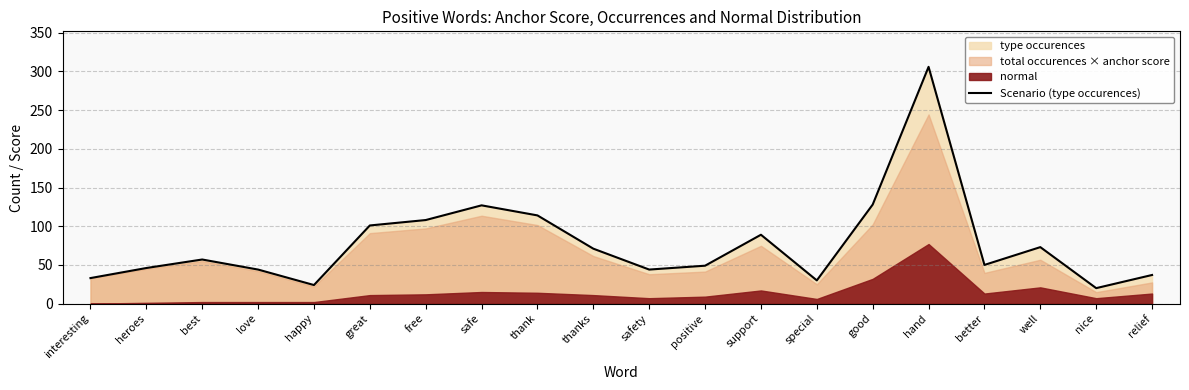

Reading left to right, list all the values displayed in this chart.

33	46	57	44	24	101	108	127	114	71	44	49	89	30	128	306	50	73	20	37